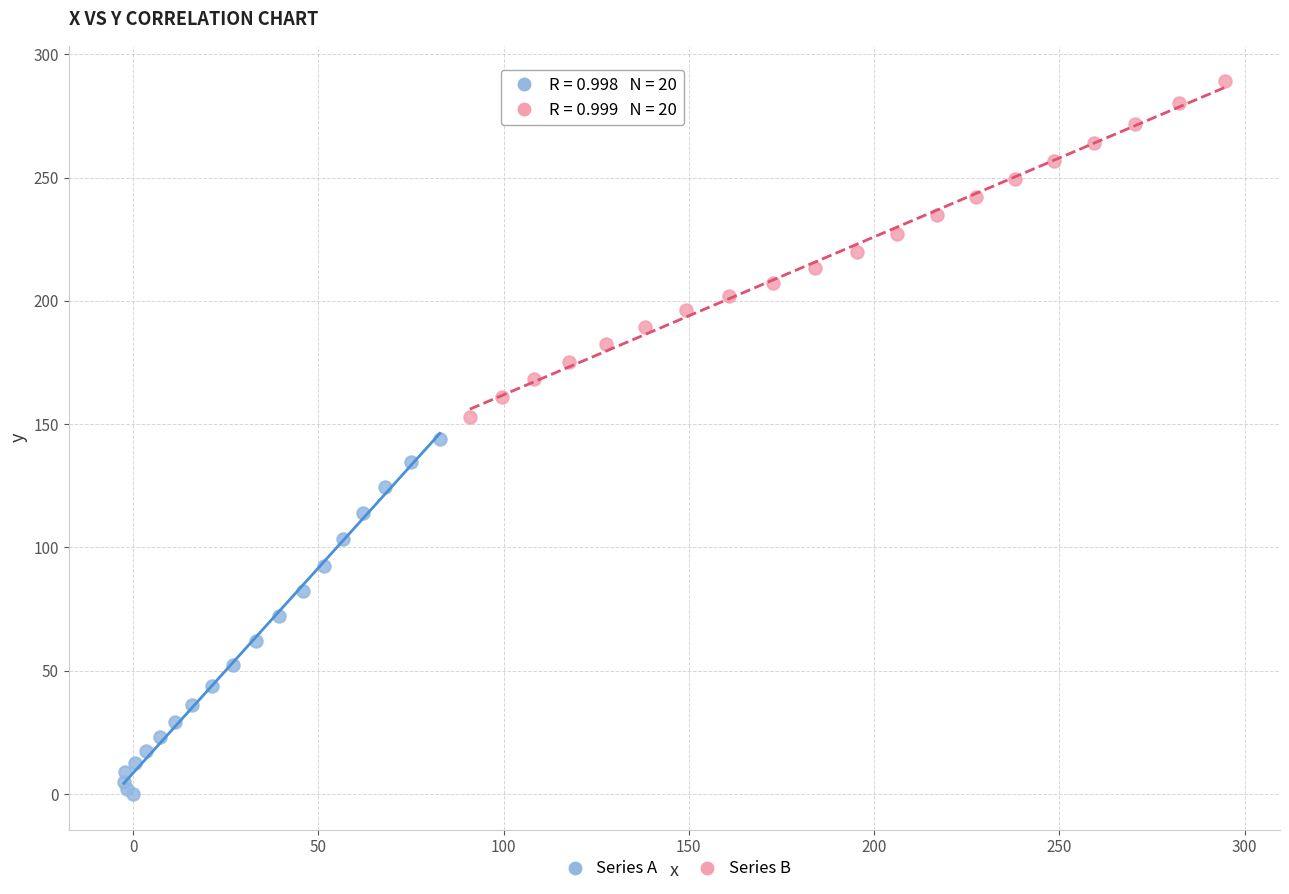

Which series has the largest Y range (max minus min)?

Series A